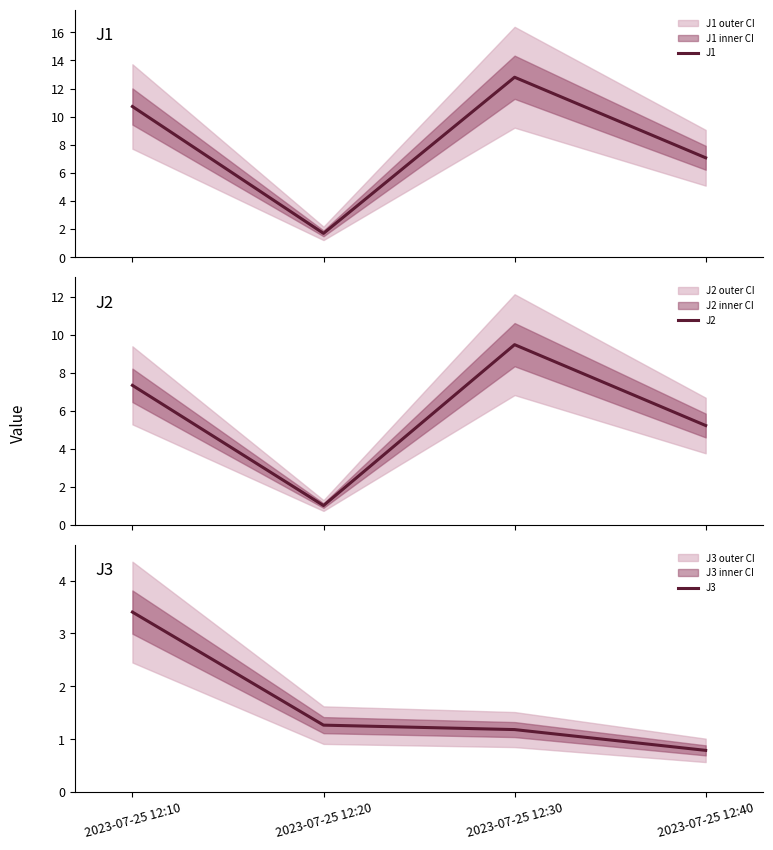

Is it true that J1 equals 2.7 at 2023-07-25 12:20?

False